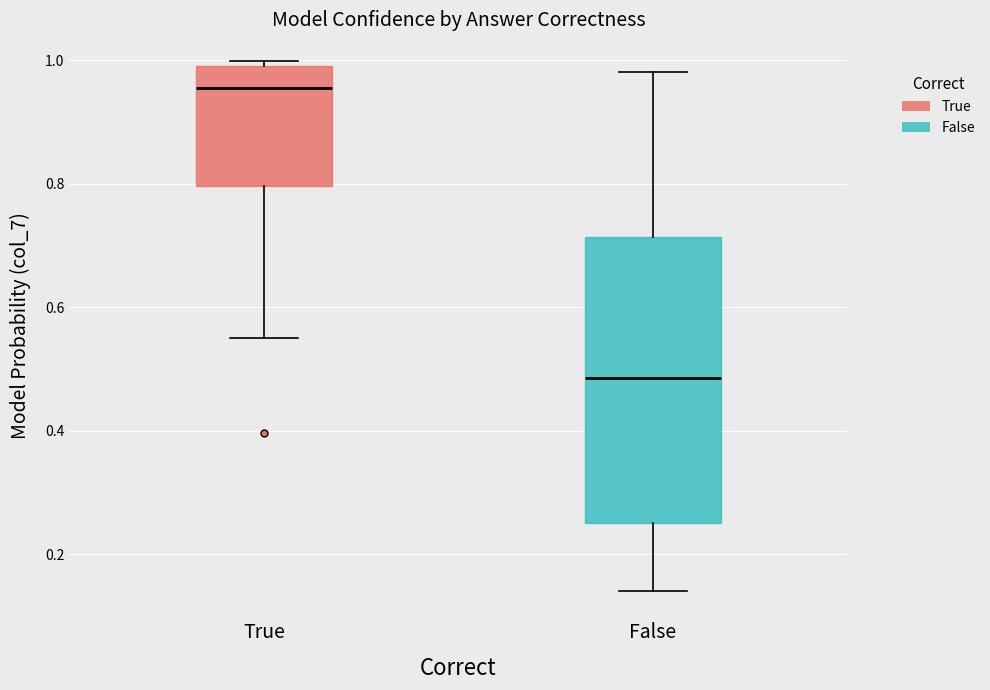

Where is the upper edge of the box for True on the y-axis? The values are not printed on the chart, so give them approximately, as read against the axis.

1.00